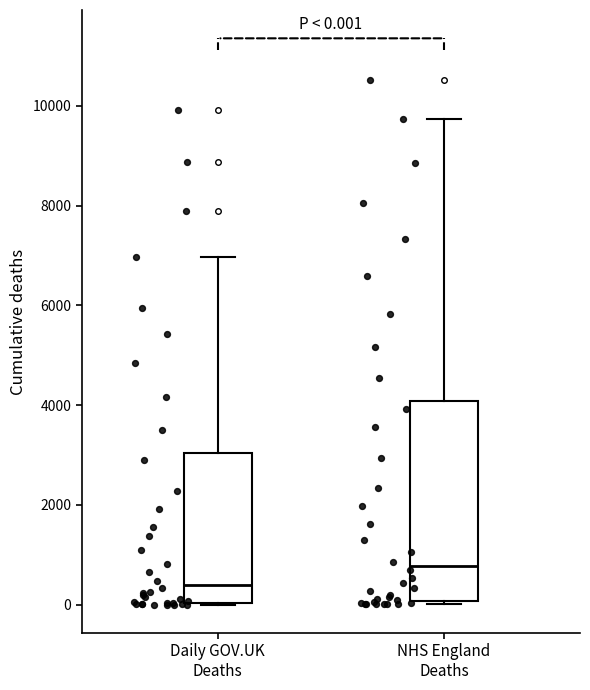

Which box is the tallest, from its lower edge to its upper edge?

NHS England Deaths